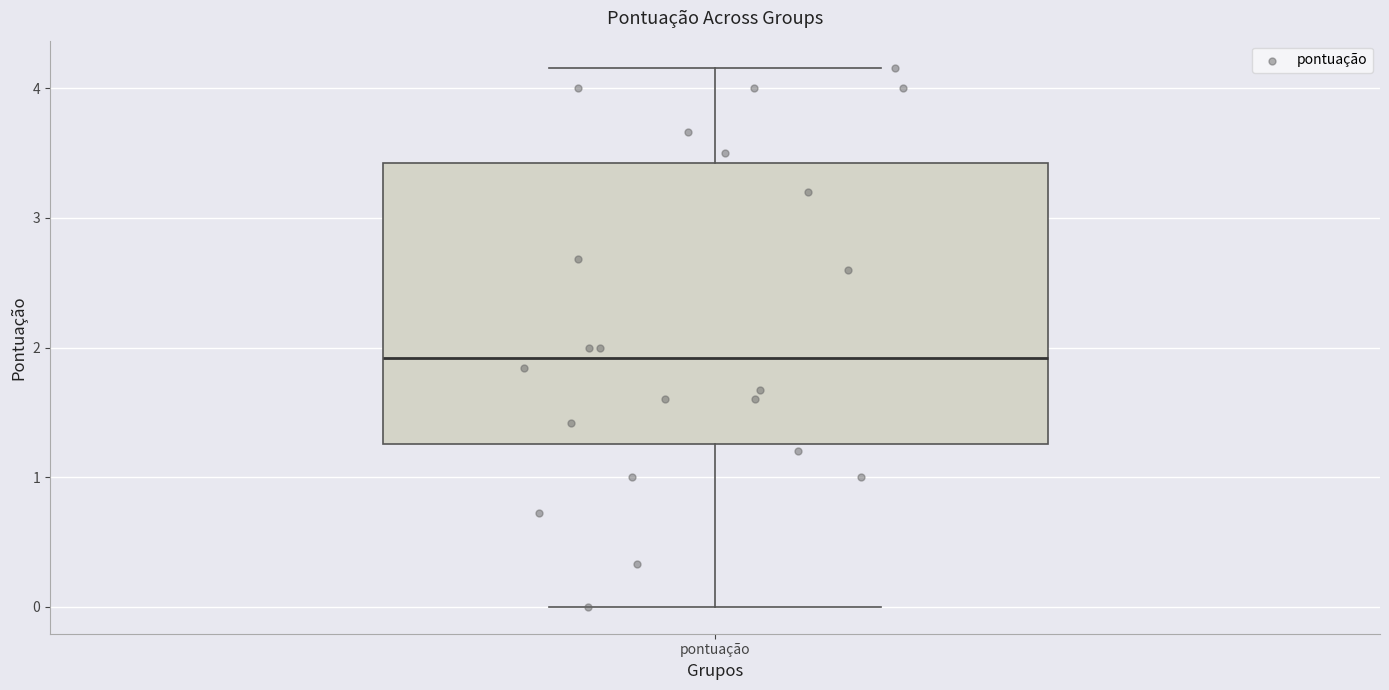

Read this box plot against the y-axis: the position of the median line, the range covered by the box, and the ends of both whiskers. The values are not printed on the chart, so give them approximately, as read against the axis.

median 1.9, box 1.3 to 3.4, whiskers 0.0 to 4.2